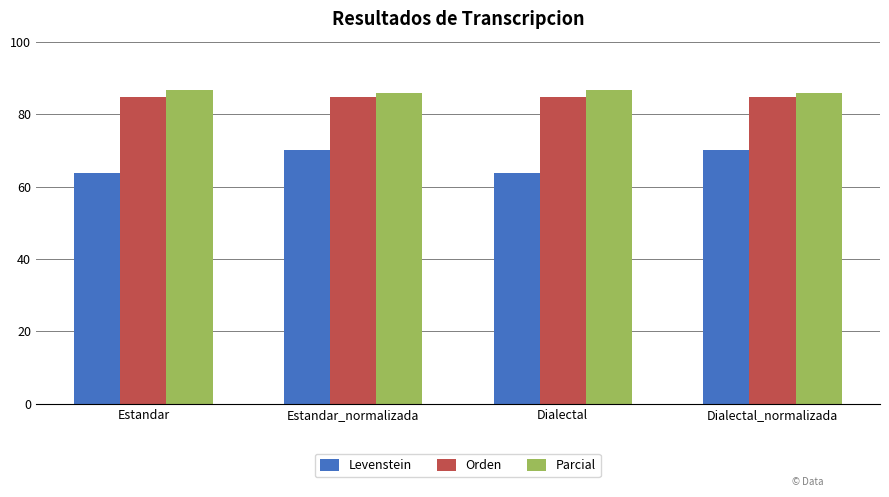

Is it true that Levenstein equals 63.6 at Estandar?

True